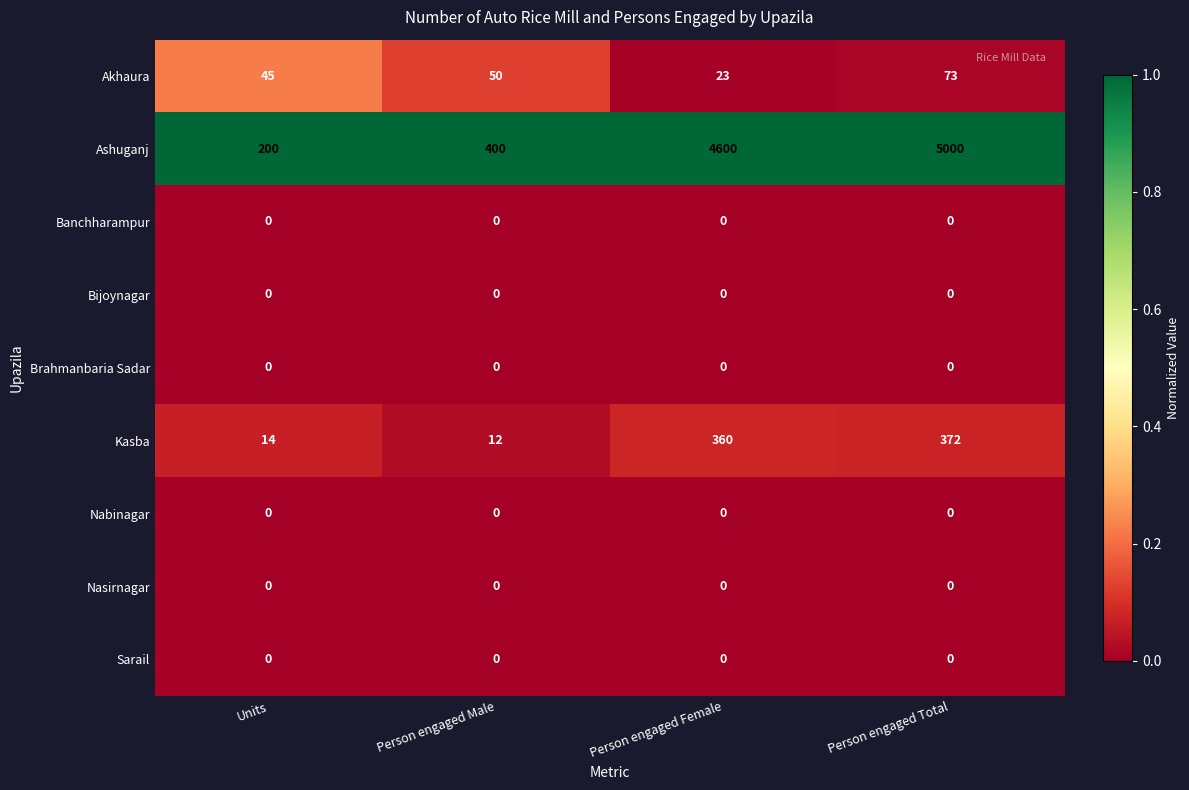

Rank the categories by Ashuganj value from lowest to highest.

Units, Person engaged Male, Person engaged Female, Person engaged Total